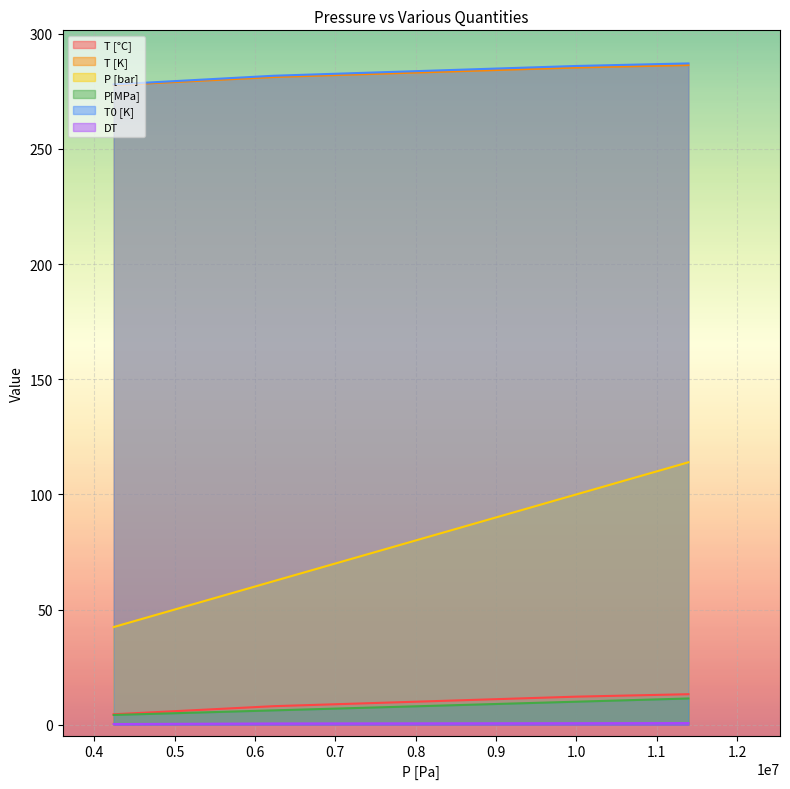

True or false: P [bar] and T [K] cross at least once.

False